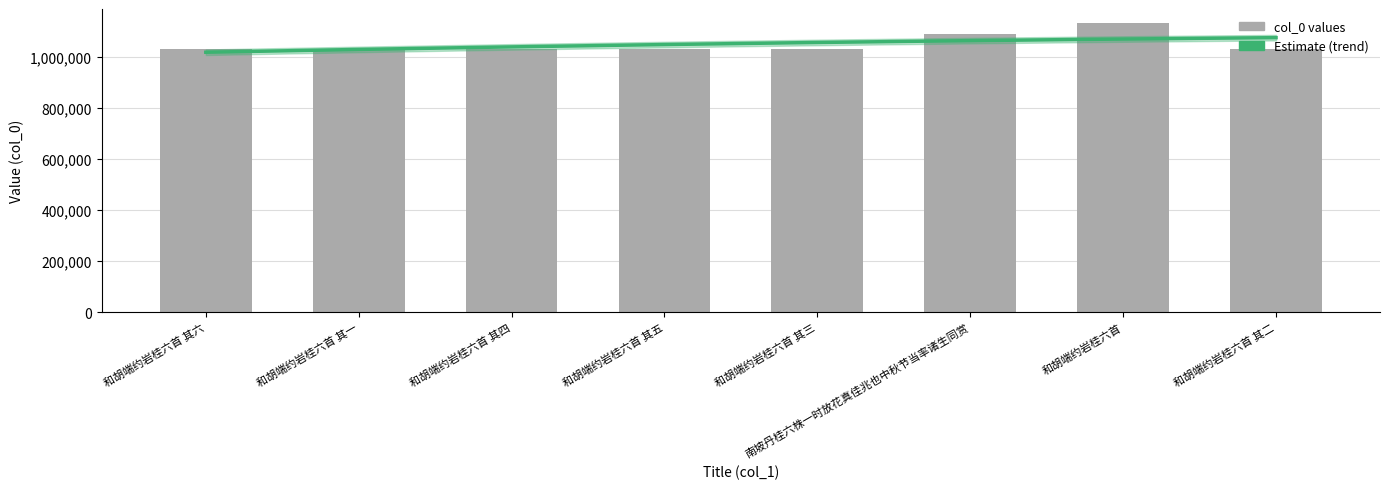

What is the label of the 7th bar from the right?

和胡端约岩桂六首 其一